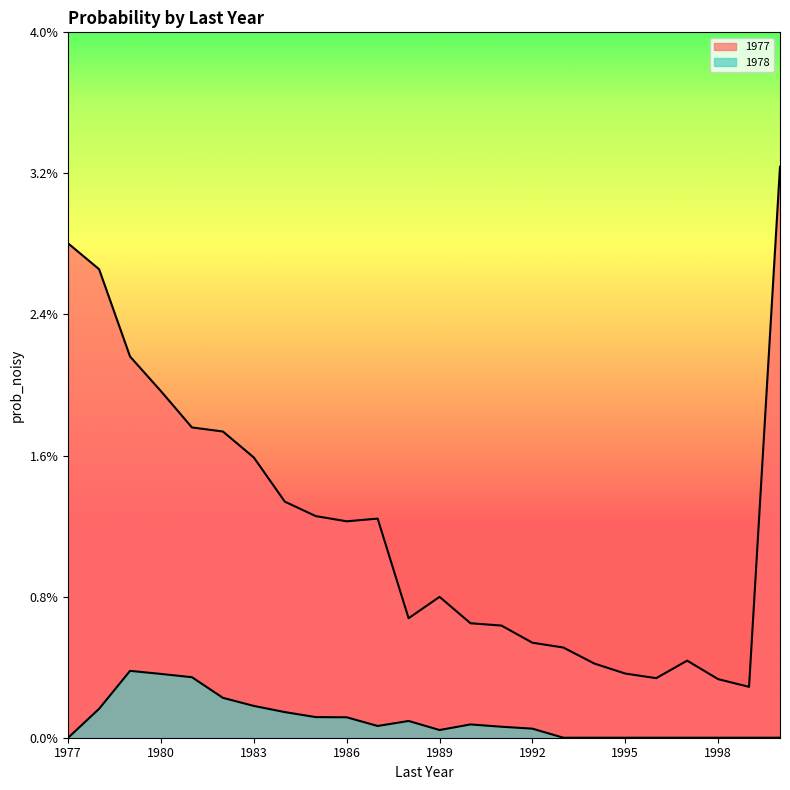

The value of 1978 at 1997 is 0.0. True or false?

False